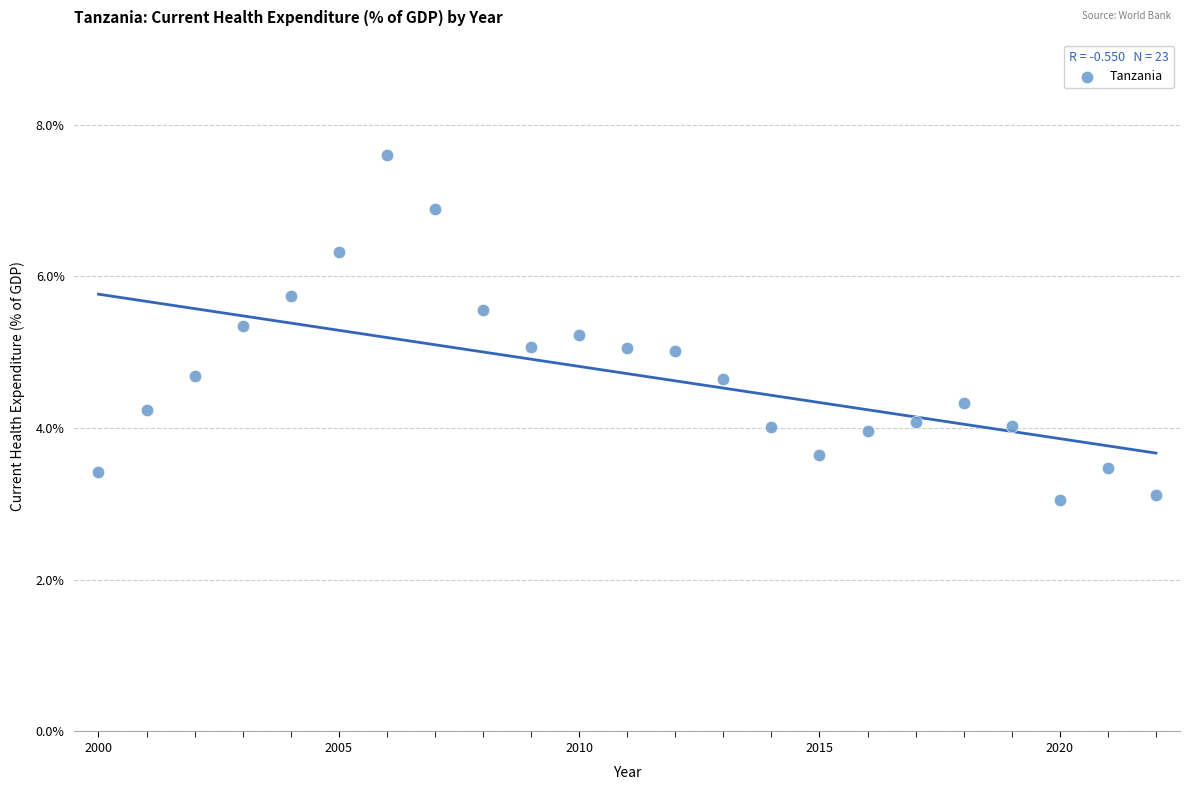

What is the range of X values (max minus min)?

22.0